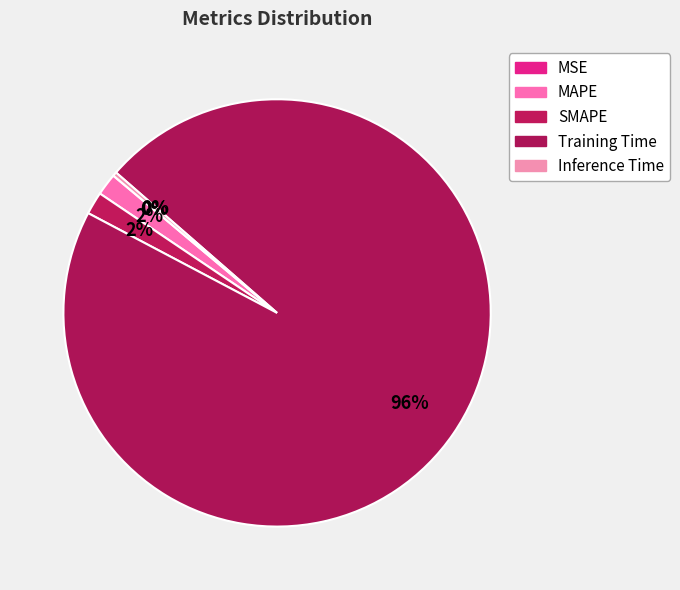

Which category accounts for the majority?

Training Time